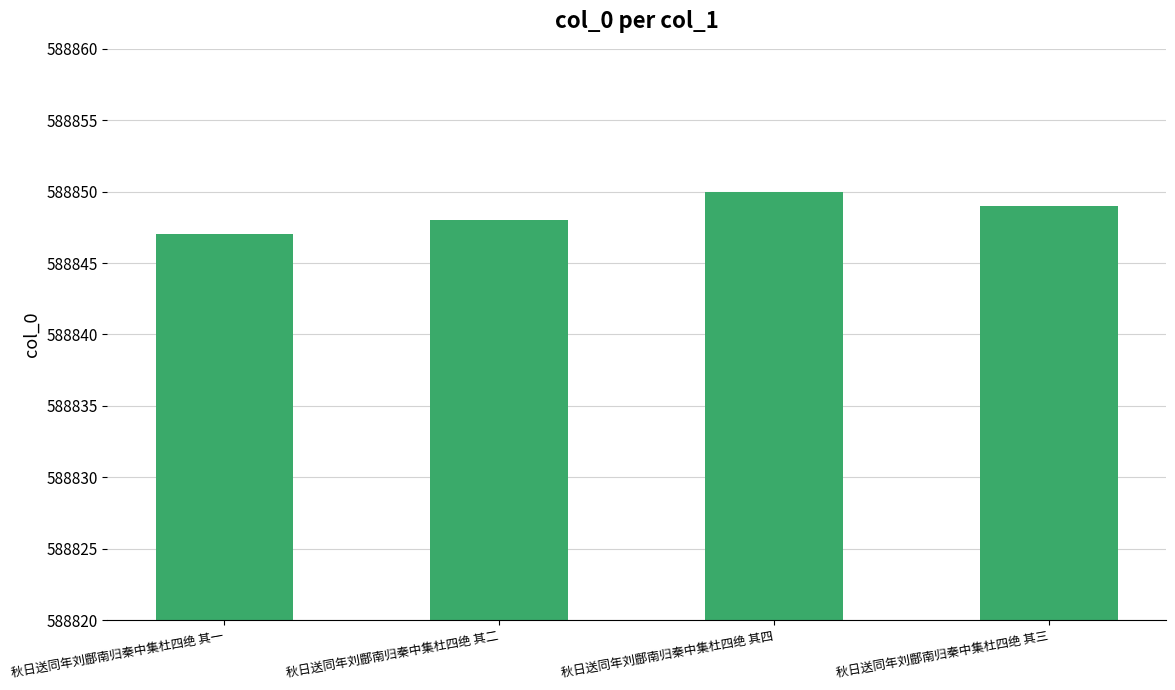

Is it true that the value at 秋日送同年刘鄜南归秦中集杜四绝 其一 is 588847?

True